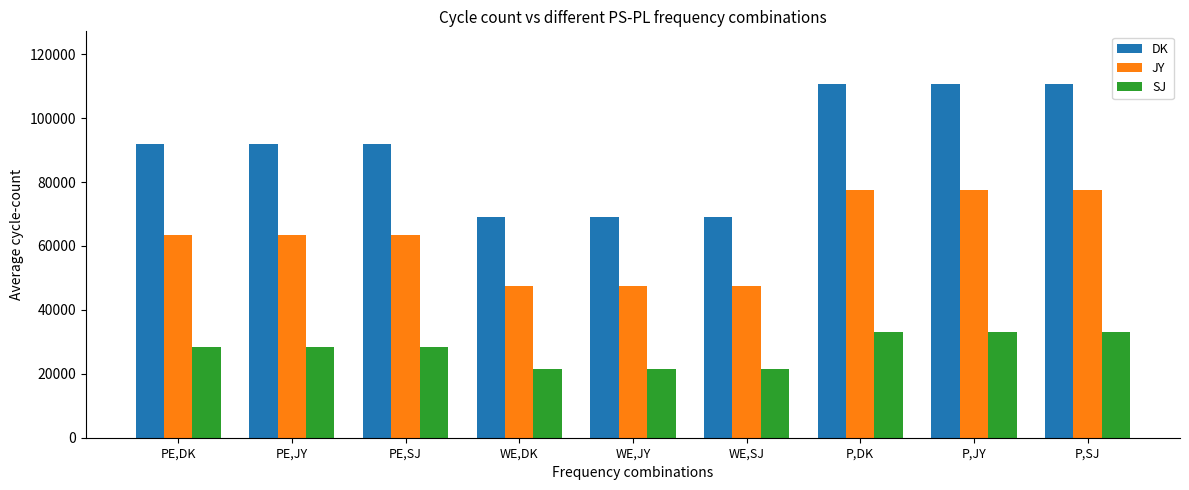

What are all the series names shown in the legend?

DK, JY, SJ